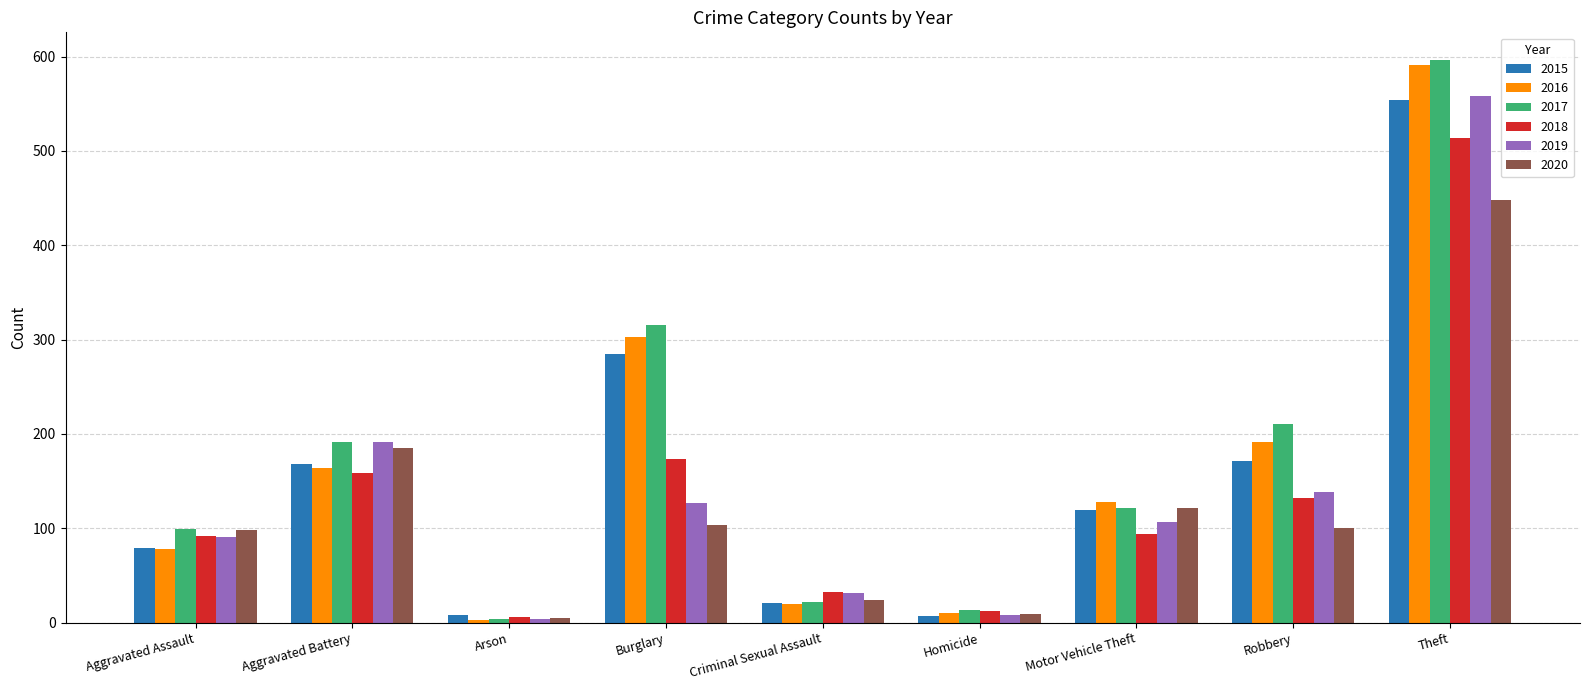

Which series has the largest total across all categories?

2017